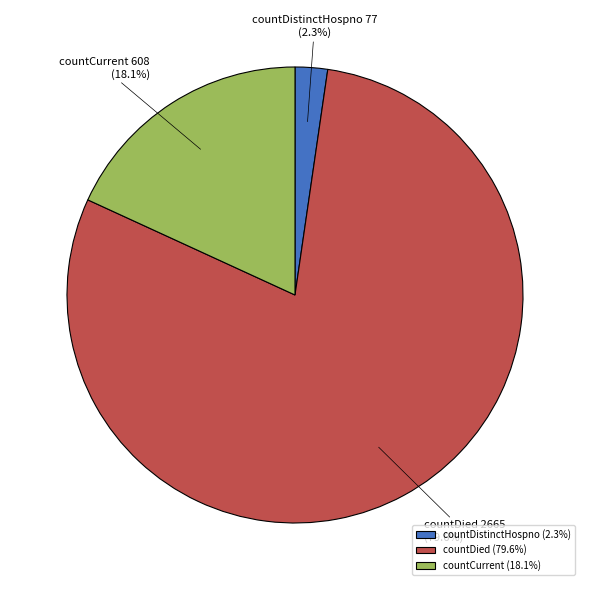

Count the number of slices in the pie.

3